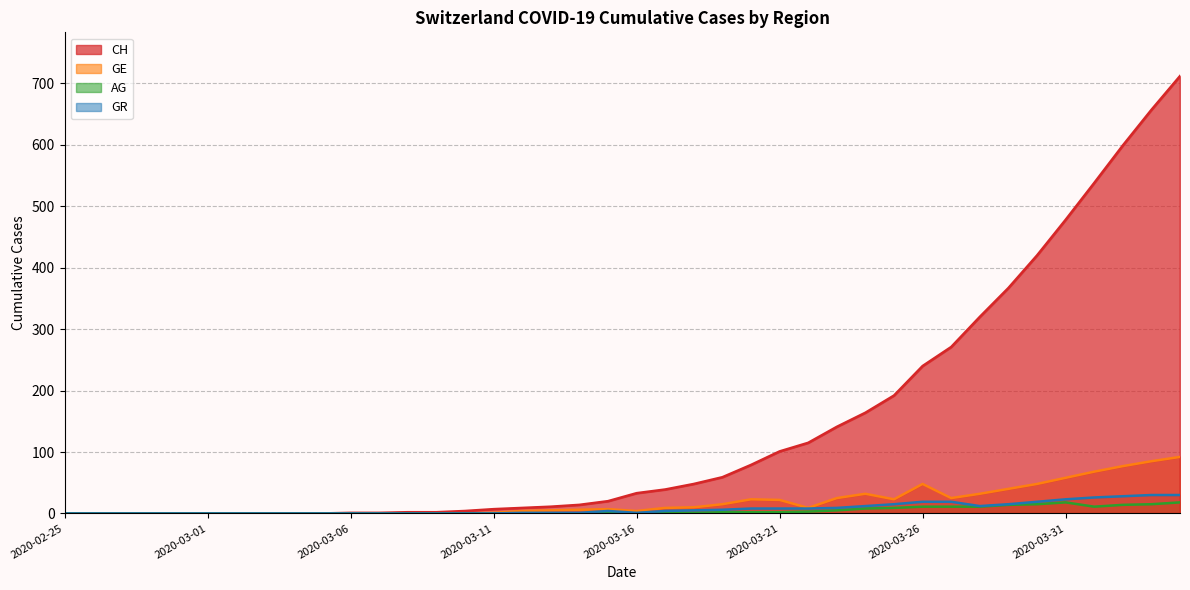

Reading left to right, what are all the values shown in this chart?

CH: 2020-02-25=0	2020-02-26=0	2020-02-27=0	2020-02-28=0	2020-02-29=0	2020-03-01=0	2020-03-02=0	2020-03-03=0	2020-03-04=0	2020-03-05=0	2020-03-06=1	2020-03-07=1	2020-03-08=2	2020-03-09=2	2020-03-10=4	2020-03-11=7	2020-03-12=9	2020-03-13=11	2020-03-14=14	2020-03-15=20	2020-03-16=33	2020-03-17=39	2020-03-18=48	2020-03-19=59	2020-03-20=79	2020-03-21=101	2020-03-22=115	2020-03-23=141	2020-03-24=164	2020-03-25=192	2020-03-26=240	2020-03-27=271	2020-03-28=320	2020-03-29=367	2020-03-30=420	2020-03-31=478	2020-04-01=538	2020-04-02=599	2020-04-03=657	2020-04-04=712
GE: 2020-02-25=0	2020-02-26=0	2020-02-27=0	2020-02-28=0	2020-02-29=0	2020-03-01=0	2020-03-02=0	2020-03-03=0	2020-03-04=0	2020-03-05=0	2020-03-06=0	2020-03-07=0	2020-03-08=0	2020-03-09=0	2020-03-10=0	2020-03-11=1	2020-03-12=4	2020-03-13=5	2020-03-14=6	2020-03-15=7	2020-03-16=4	2020-03-17=9	2020-03-18=10	2020-03-19=15	2020-03-20=23	2020-03-21=22	2020-03-22=9	2020-03-23=25	2020-03-24=32	2020-03-25=23	2020-03-26=48	2020-03-27=25	2020-03-28=32	2020-03-29=40	2020-03-30=48	2020-03-31=58	2020-04-01=68	2020-04-02=77	2020-04-03=85	2020-04-04=92
AG: 2020-02-25=0	2020-02-26=0	2020-02-27=0	2020-02-28=0	2020-02-29=0	2020-03-01=0	2020-03-02=0	2020-03-03=0	2020-03-04=0	2020-03-05=0	2020-03-06=0	2020-03-07=0	2020-03-08=0	2020-03-09=0	2020-03-10=0	2020-03-11=0	2020-03-12=0	2020-03-13=0	2020-03-14=0	2020-03-15=1	2020-03-16=0	2020-03-17=1	2020-03-18=1	2020-03-19=2	2020-03-20=2	2020-03-21=2	2020-03-22=3	2020-03-23=5	2020-03-24=8	2020-03-25=9	2020-03-26=11	2020-03-27=11	2020-03-28=11	2020-03-29=14	2020-03-30=15	2020-03-31=18	2020-04-01=11	2020-04-02=14	2020-04-03=15	2020-04-04=18
GR: 2020-02-25=0	2020-02-26=0	2020-02-27=0	2020-02-28=0	2020-02-29=0	2020-03-01=0	2020-03-02=0	2020-03-03=0	2020-03-04=0	2020-03-05=0	2020-03-06=0	2020-03-07=0	2020-03-08=0	2020-03-09=0	2020-03-10=0	2020-03-11=0	2020-03-12=1	2020-03-13=1	2020-03-14=1	2020-03-15=4	2020-03-16=1	2020-03-17=4	2020-03-18=5	2020-03-19=6	2020-03-20=8	2020-03-21=8	2020-03-22=8	2020-03-23=9	2020-03-24=12	2020-03-25=15	2020-03-26=19	2020-03-27=19	2020-03-28=12	2020-03-29=15	2020-03-30=19	2020-03-31=23	2020-04-01=26	2020-04-02=28	2020-04-03=30	2020-04-04=30